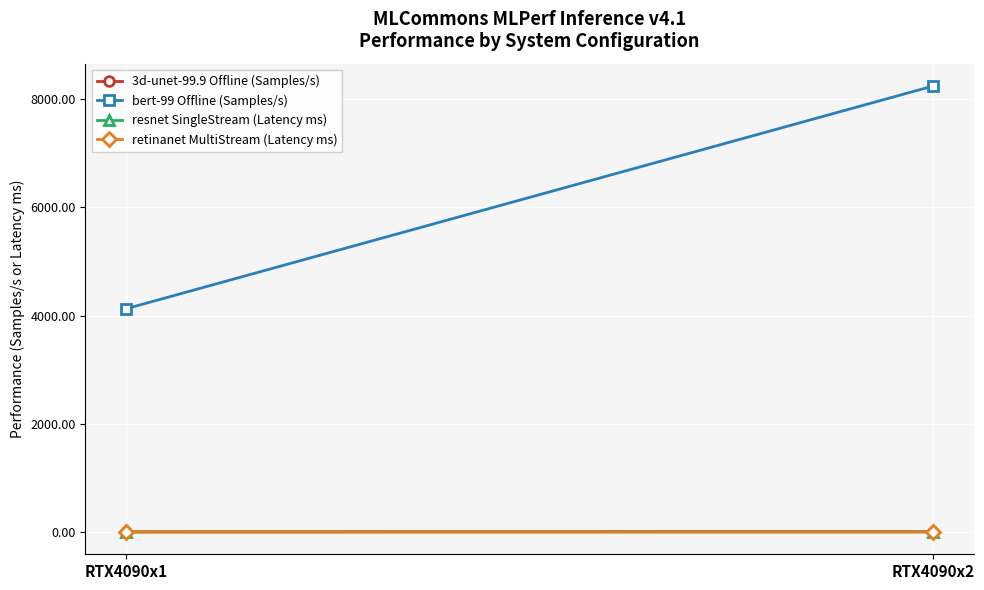

Reading right to left, list all the values displayed in this chart.

3d-unet-99.9 Offline (Samples/s): 8.3	3.5
bert-99 Offline (Samples/s): 8245.9	4125.3
resnet SingleStream (Latency ms): 0.3	0.3
retinanet MultiStream (Latency ms): 1.7	1.7